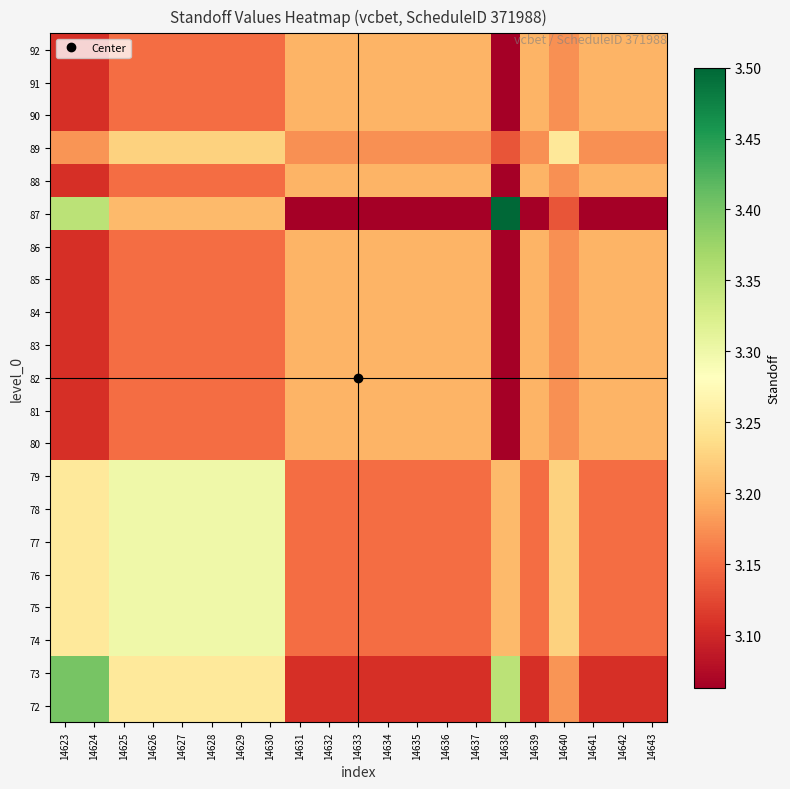

What is the total value across all series at 14627?

67.4